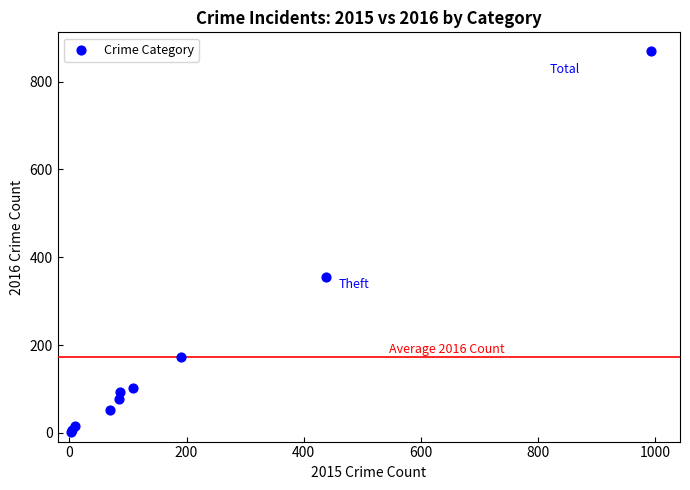

What Y value in the scatter plot is closest to 435?

354